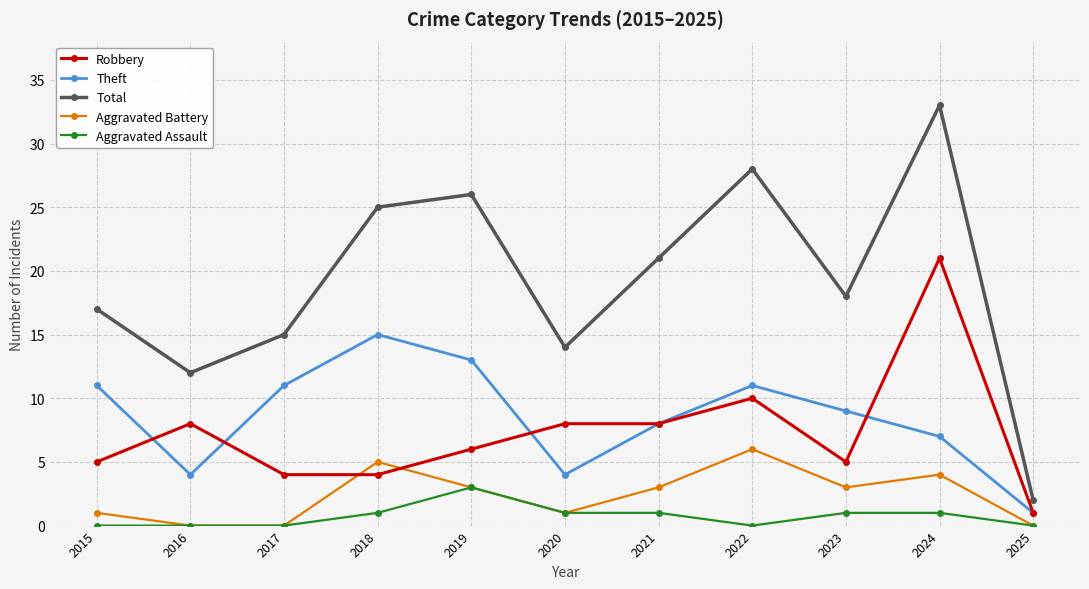

How many series are shown in this chart?

5